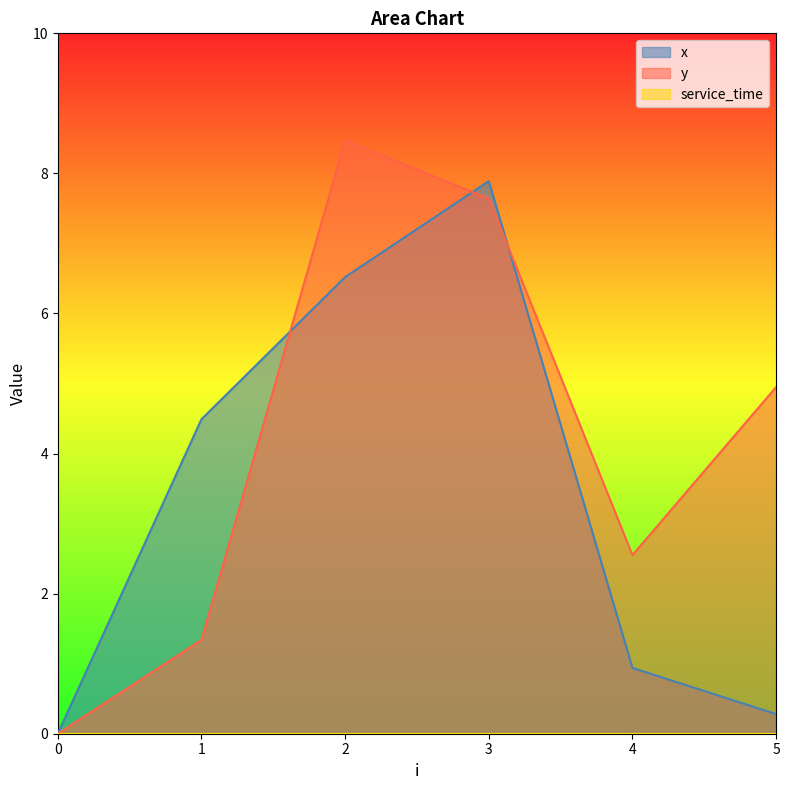

What is the value of the x point at the 4th from the left?

7.9